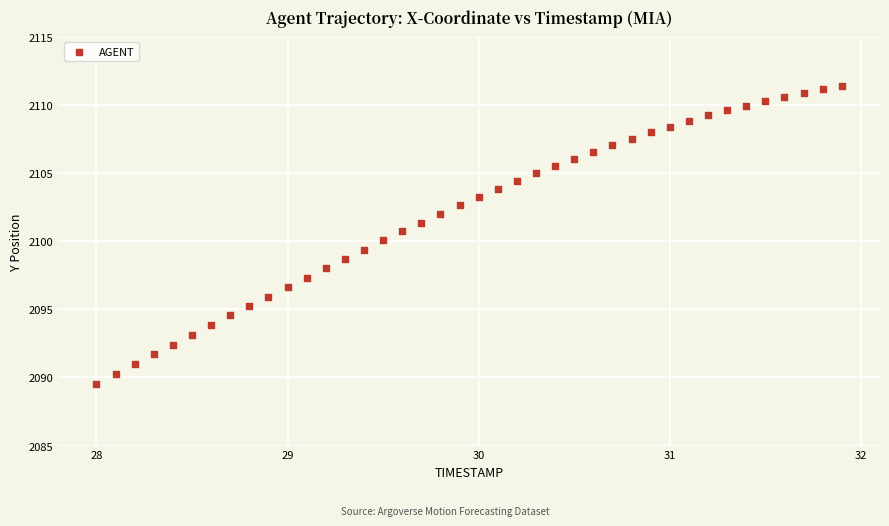

What is the range of X values (max minus min)?

3.9